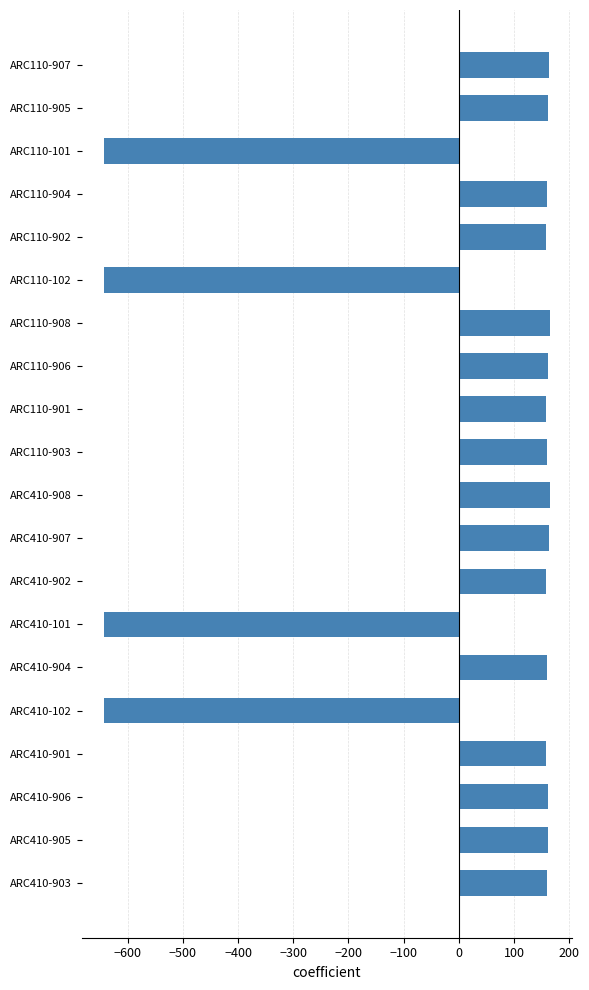

What is the greatest value displayed?

164.1